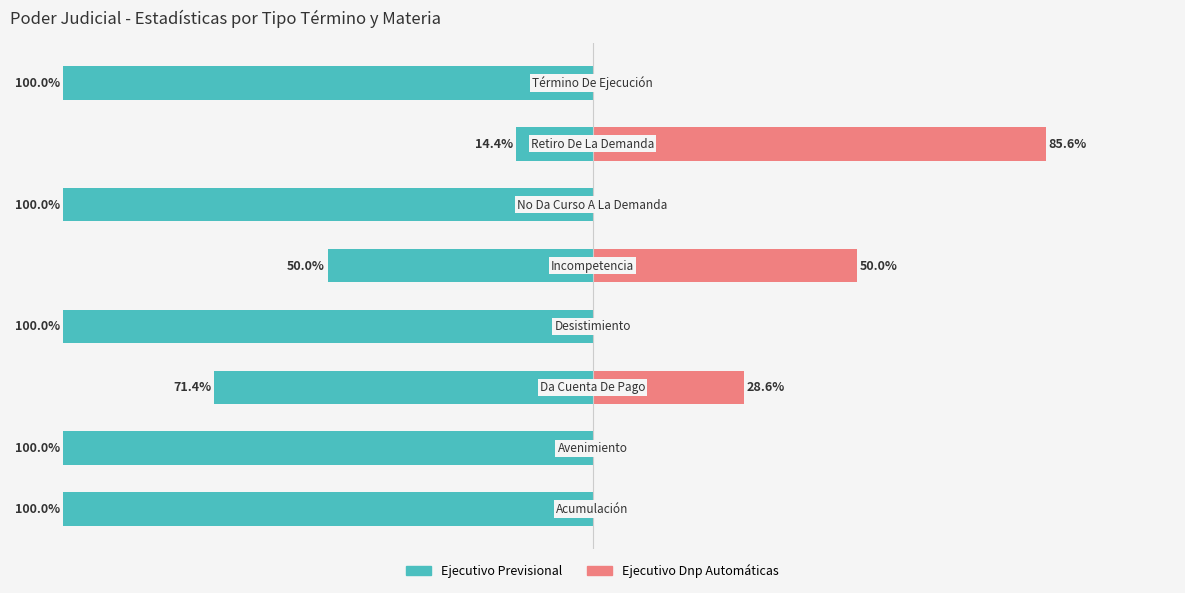

Reading right to left, list all the values displayed in this chart.

Ejecutivo Previsional: -100.0	-14.4	-100.0	-50.0	-100.0	-71.4	-100.0	-100.0
Ejecutivo Dnp Automáticas: 0.0	85.6	0.0	50.0	0.0	28.6	0.0	0.0